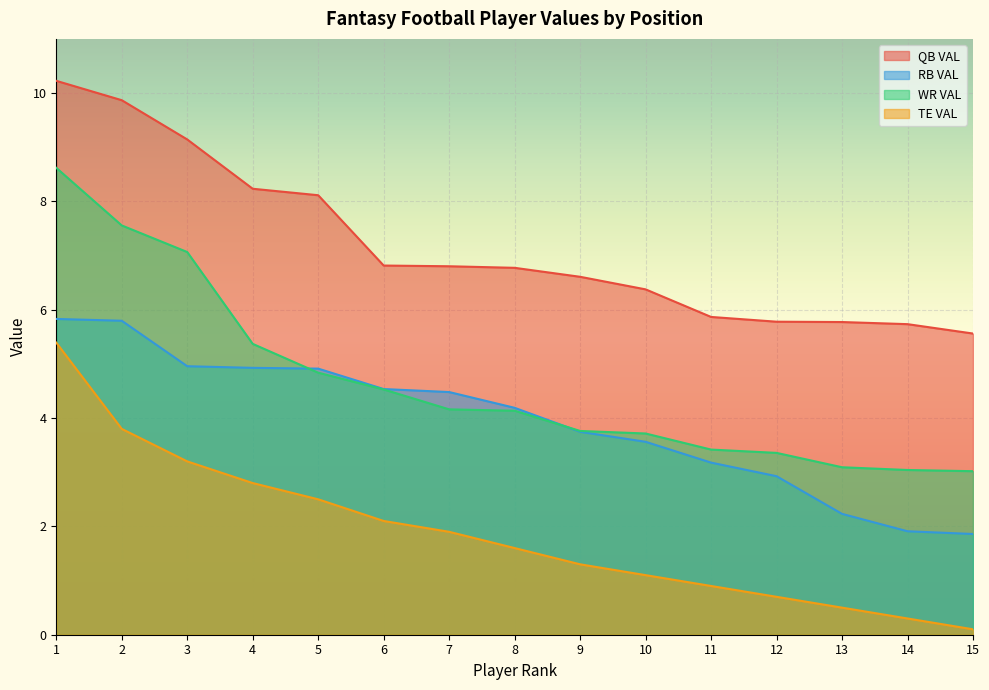

What is the sum of the QB VAL values at 1 and 12?

16.0